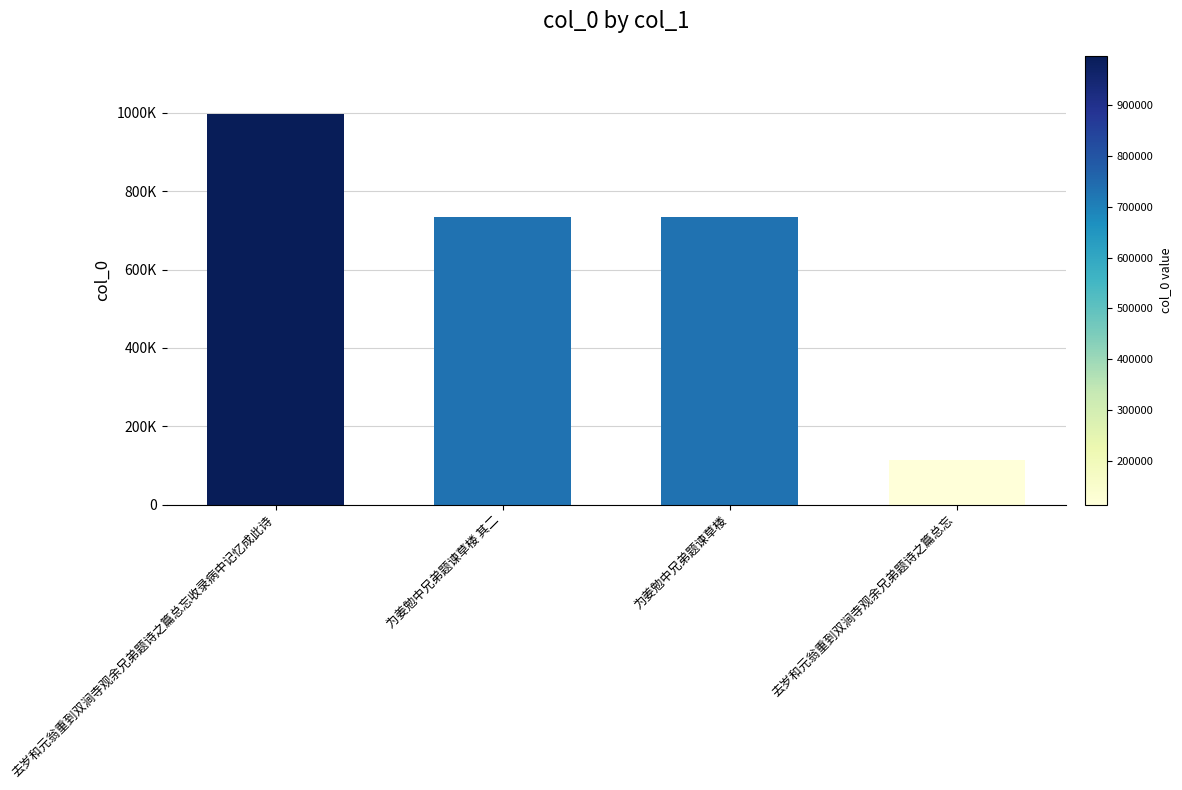

Are the bars horizontal?

No